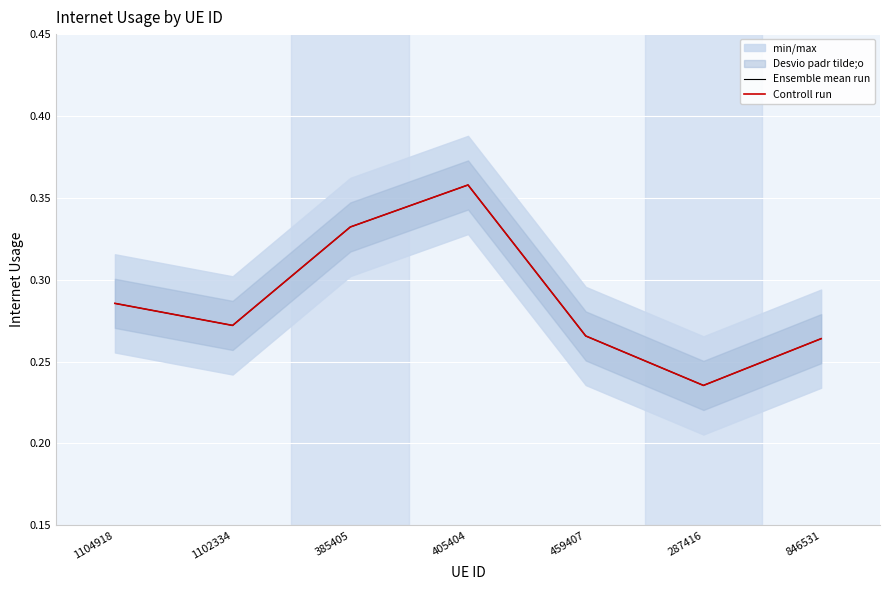

Is the value of Controll run at 287416 greater than the value of Ensemble mean run at 385405?

No